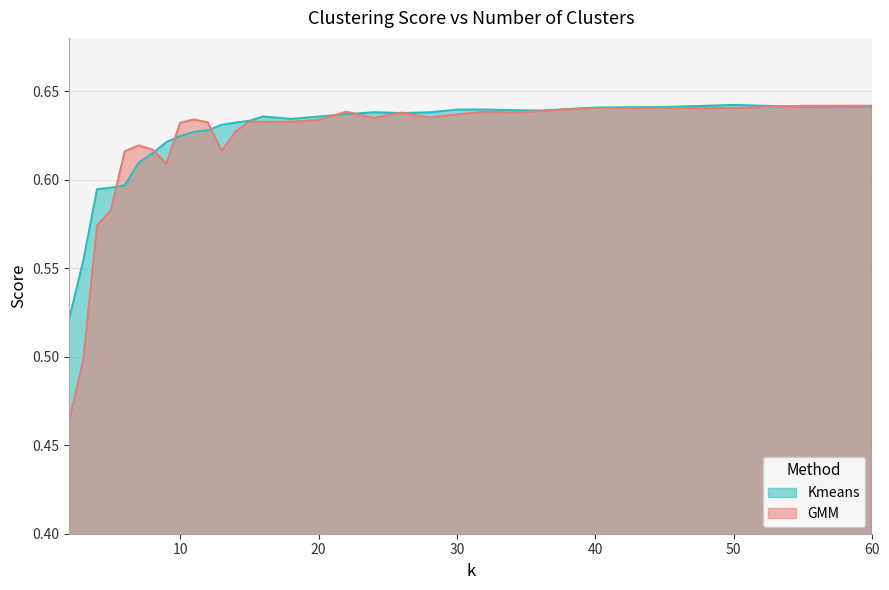

What is the maximum value for Kmeans?

0.6